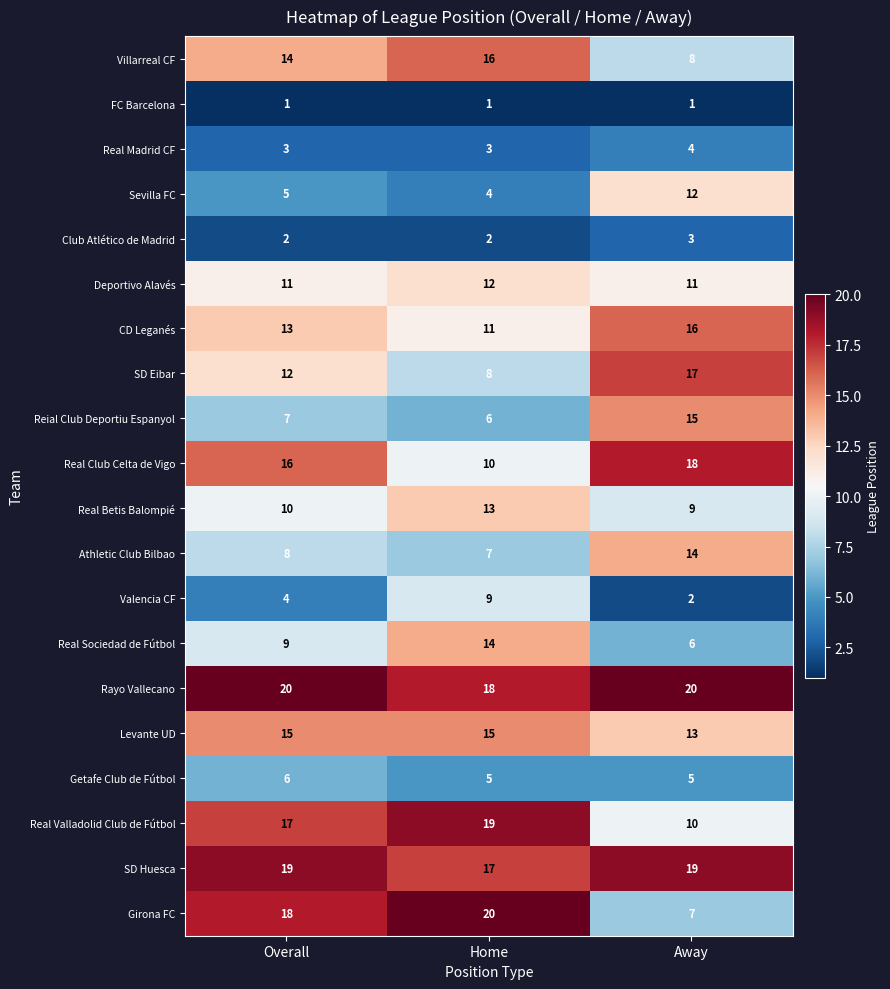

Is it true that FC Barcelona equals 2 at Home?

False